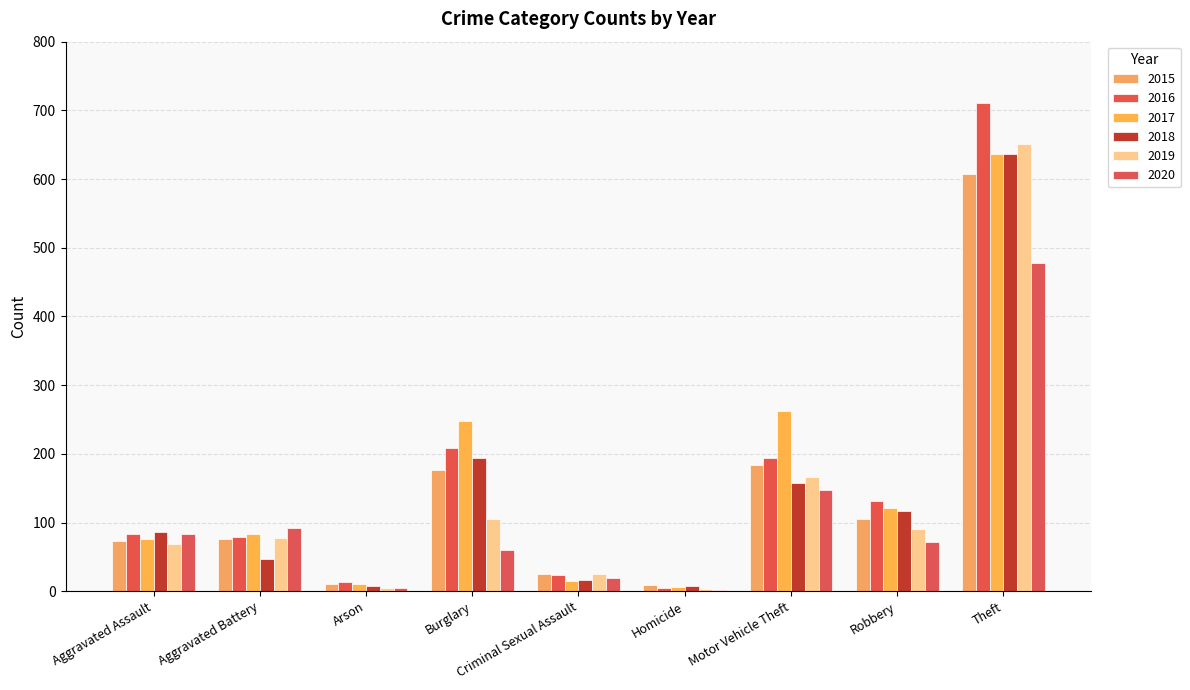

What is the greatest value displayed?

710